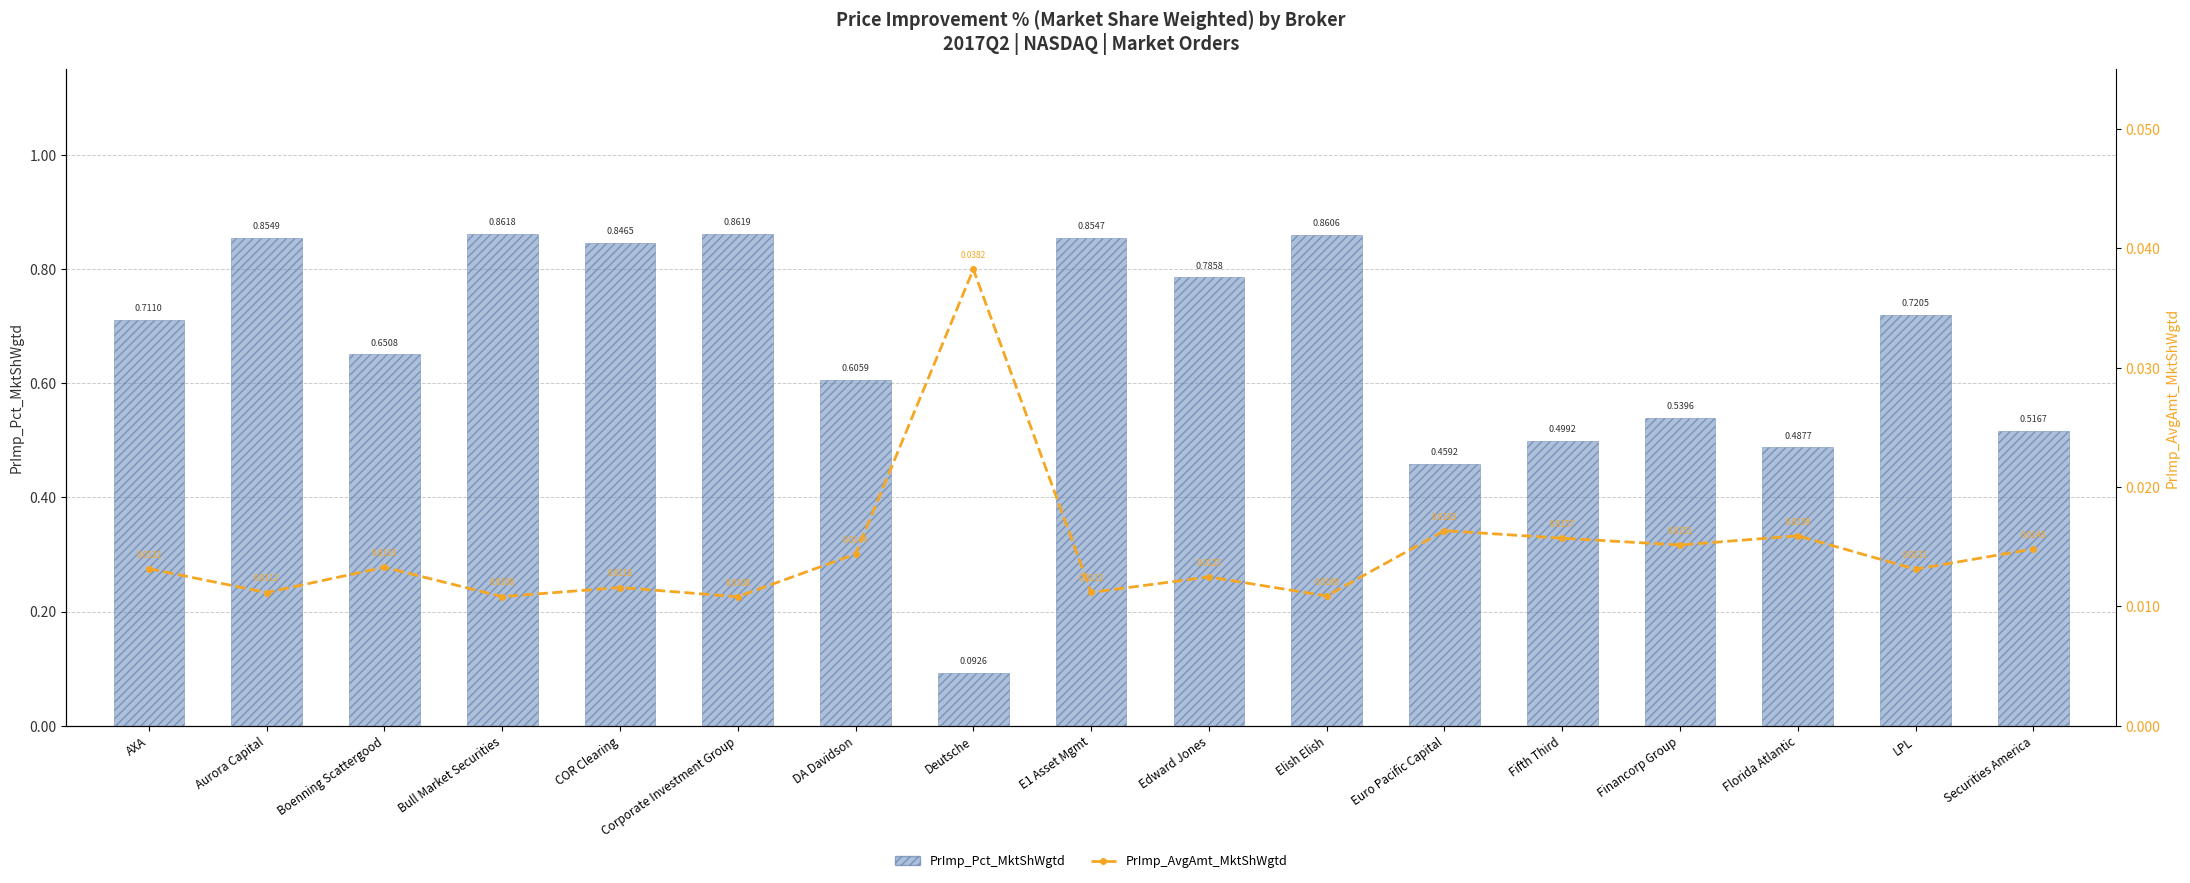

What is the lowest value of the PrImp_Pct_MktShWgtd series?

0.1